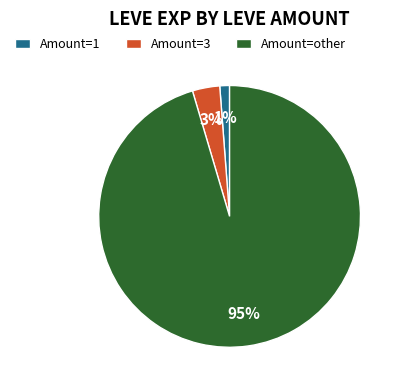

What is the majority slice?

Amount=other